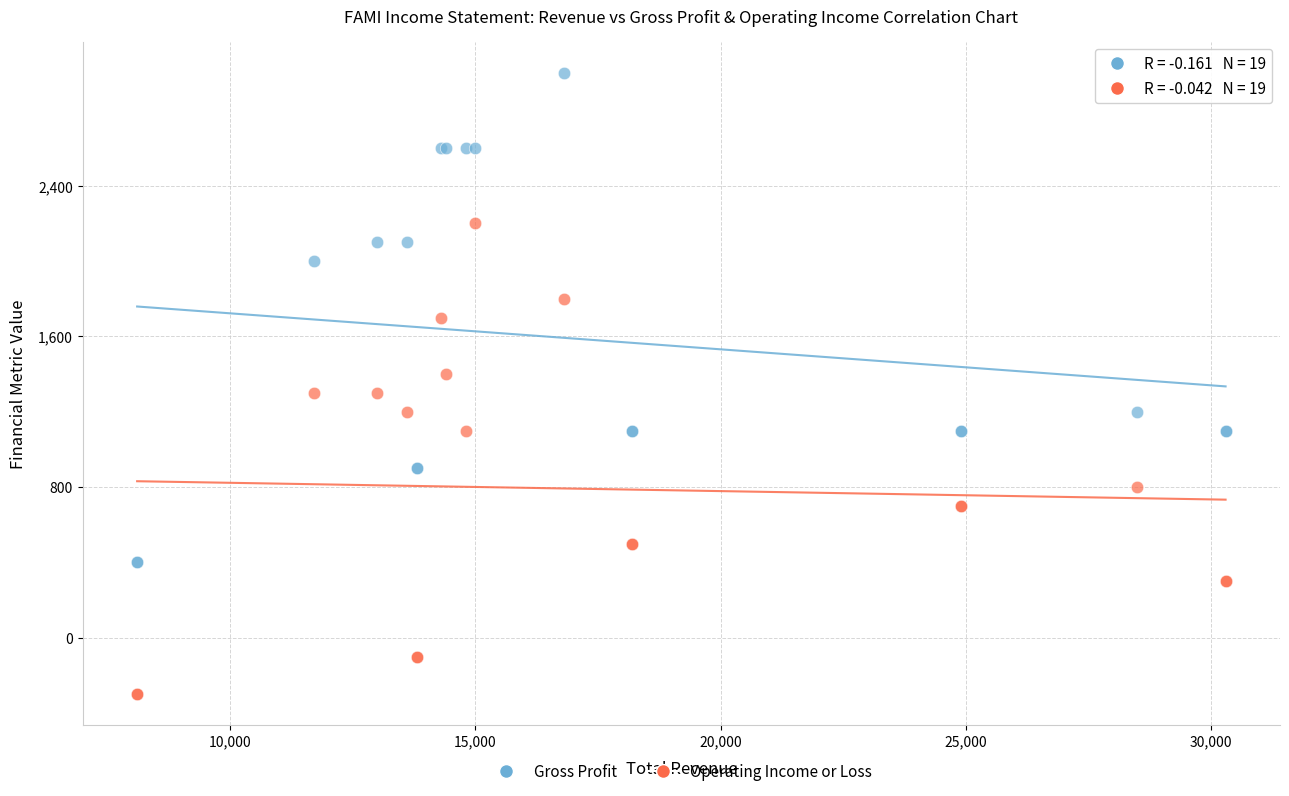

What are all the series names shown in the legend?

Gross Profit, Operating Income or Loss